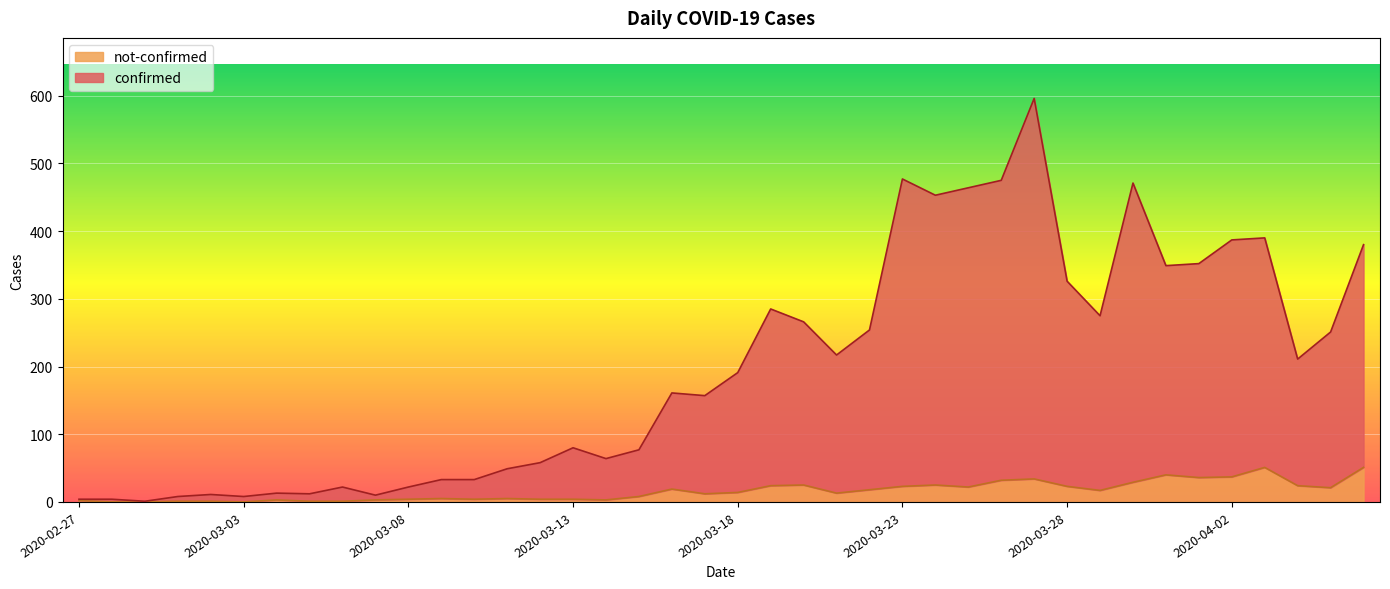

What value does the confirmed series have at 2020-03-14?

64